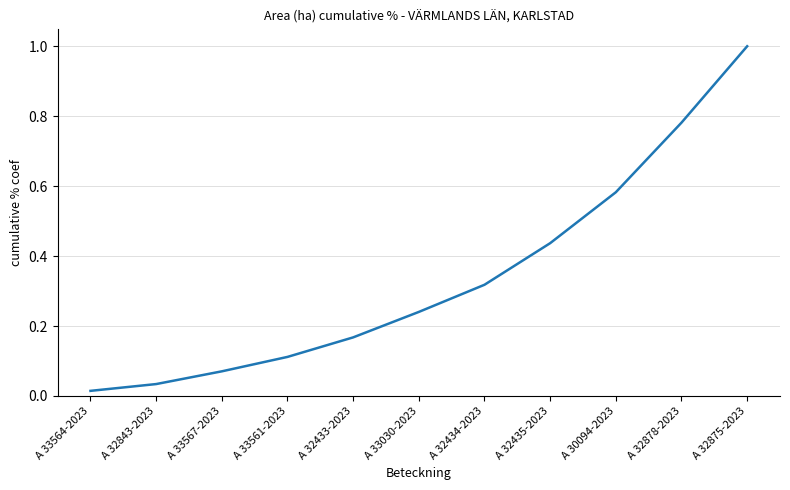

What position from the right is A 32433-2023?

7